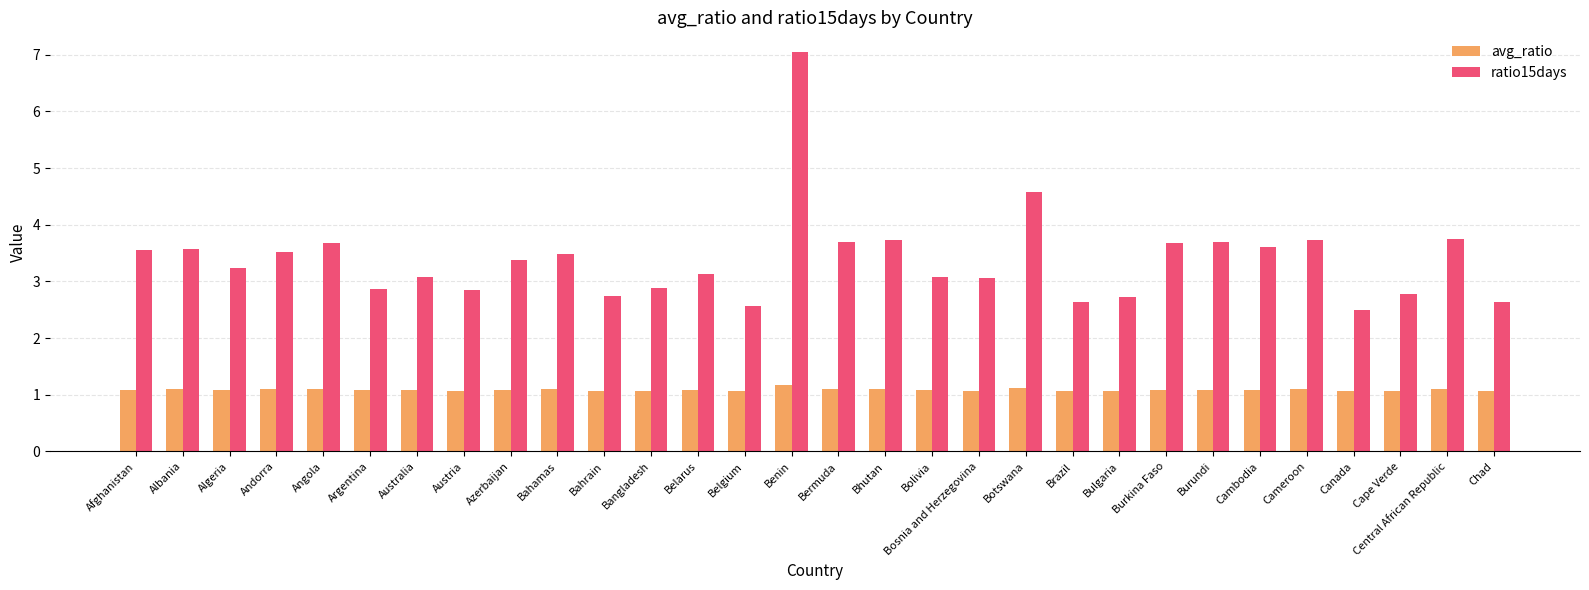

What is the lowest value of the avg_ratio series?

1.1